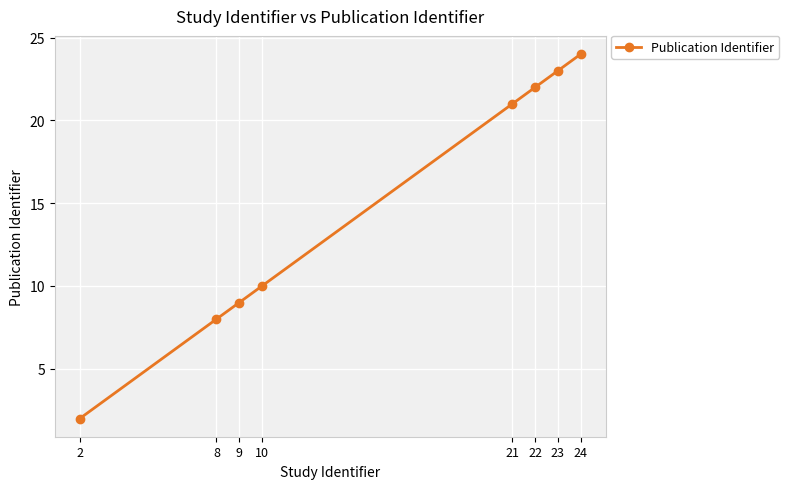

How many lines are shown in the chart?

1